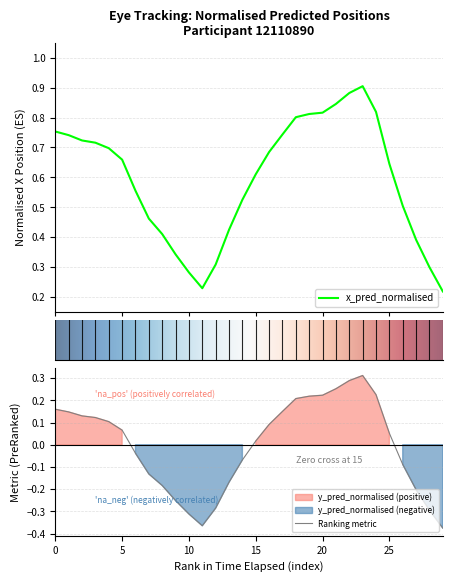

At which category does the chart reach its peak across all series?

23